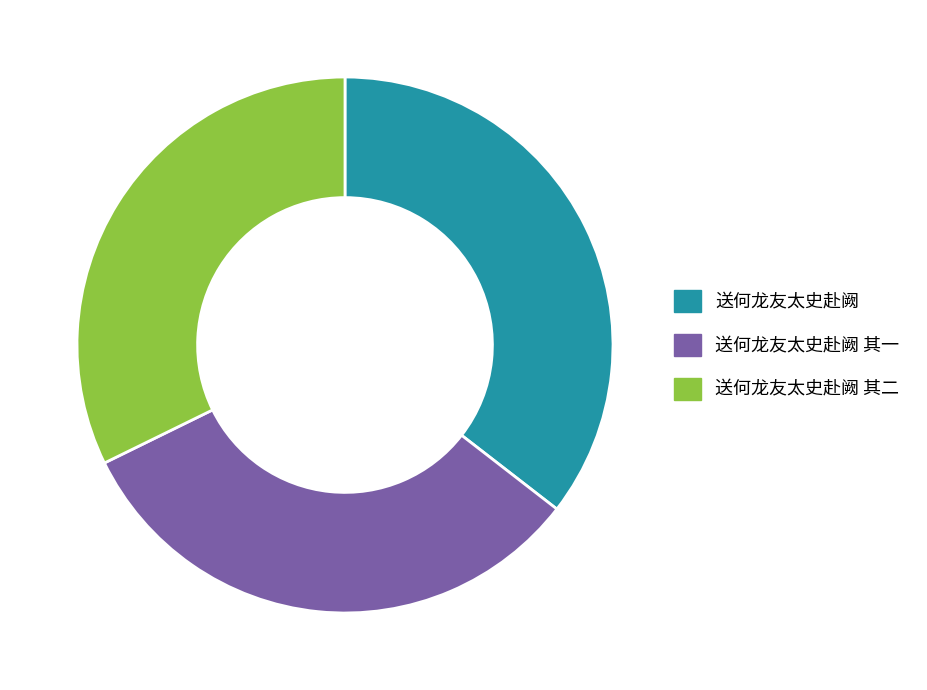

Is there a majority slice in this chart?

No